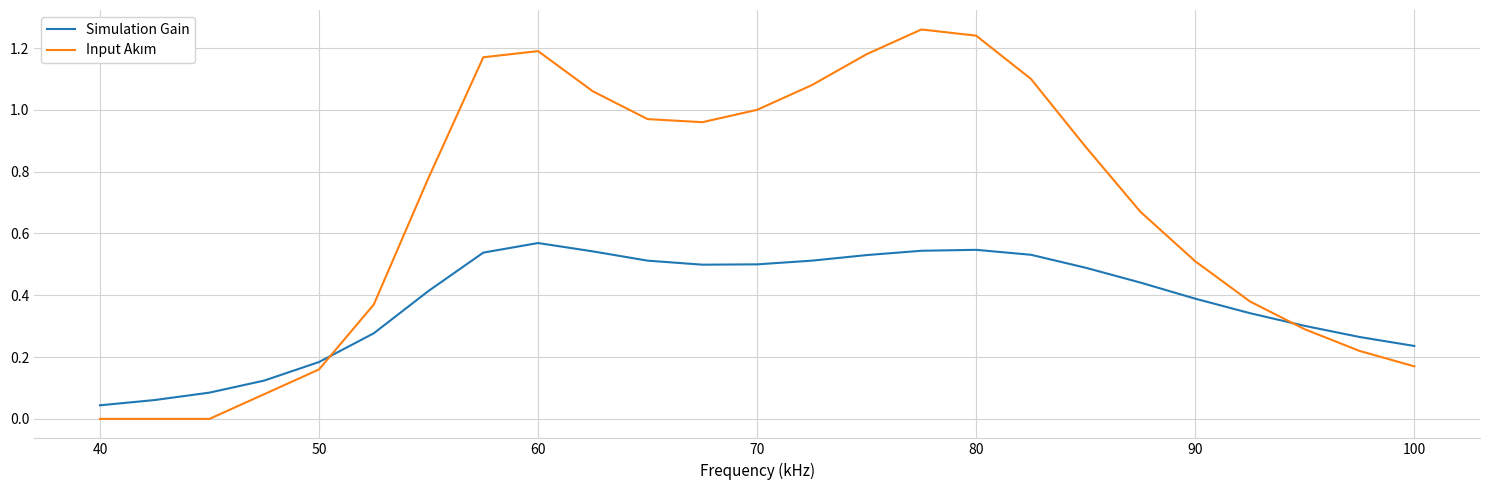

Reading left to right, extract all data points from this chart.

Simulation Gain: 0.0	0.1	0.1	0.1	0.2	0.3	0.4	0.5	0.6	0.5	0.5	0.5	0.5	0.5	0.5	0.5	0.5	0.5	0.5	0.4	0.4	0.3	0.3	0.3	0.2
Input Akım: 0.0	0.0	0.0	0.1	0.2	0.4	0.8	1.2	1.2	1.1	1.0	1.0	1.0	1.1	1.2	1.3	1.2	1.1	0.9	0.7	0.5	0.4	0.3	0.2	0.2